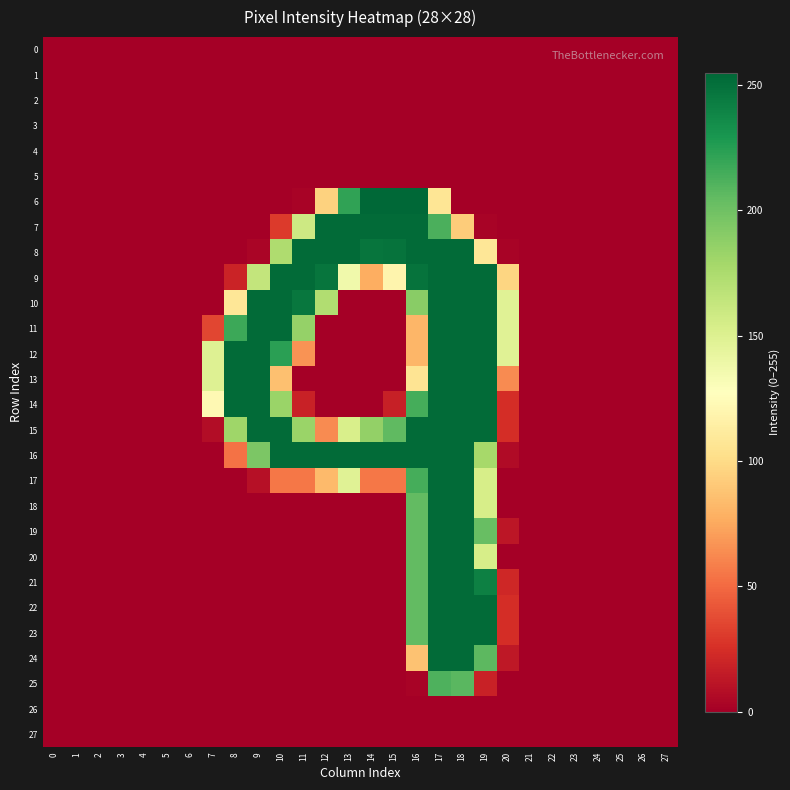

What is the greatest value displayed?

255